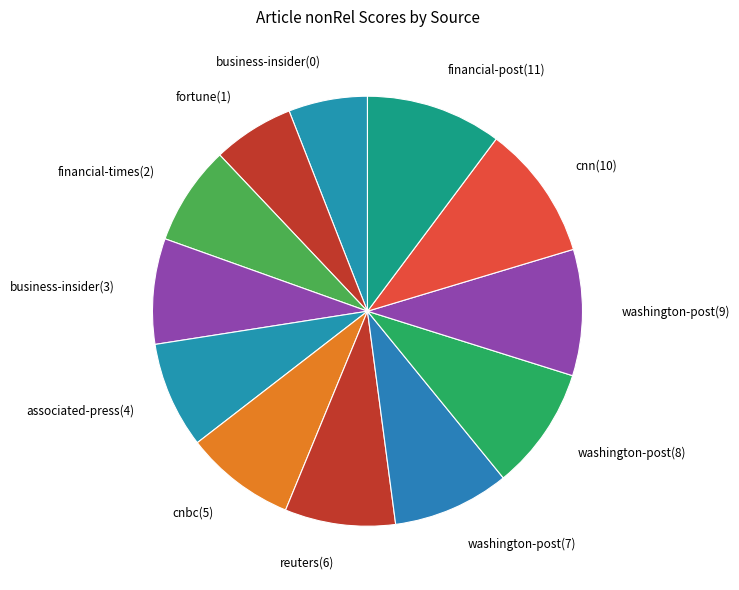

Count the number of slices in the pie.

12